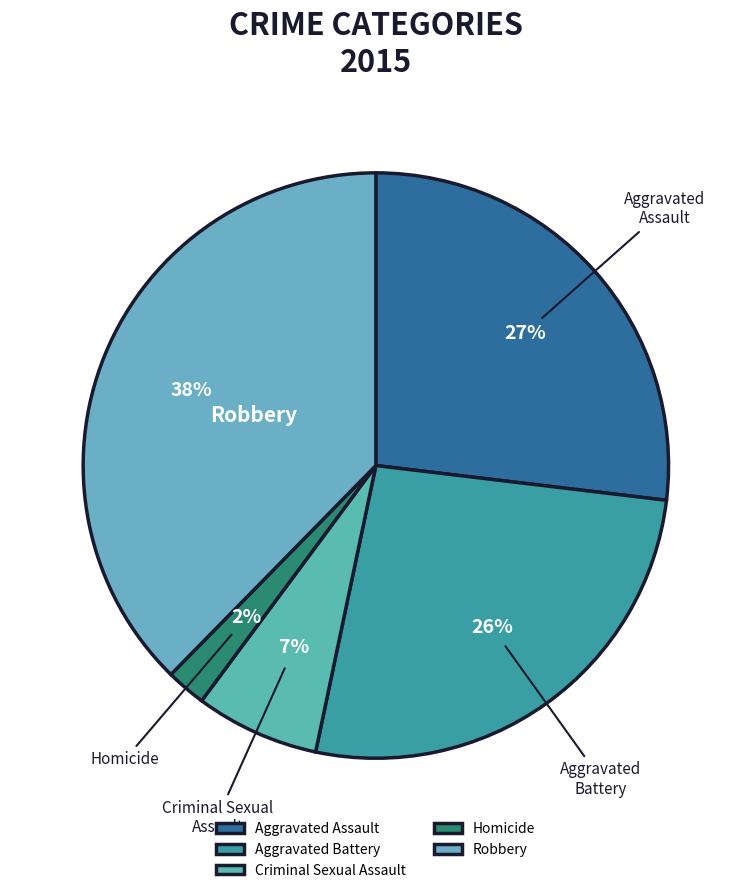

Is there any slice that represents more than half of the pie?

No